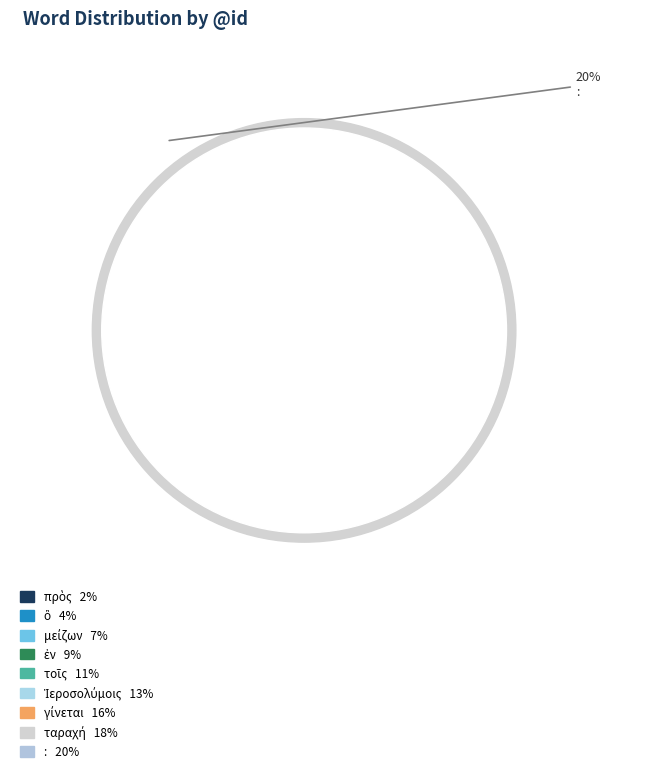

Between Ἱεροσολύμοις and μείζων, which is larger?

Ἱεροσολύμοις